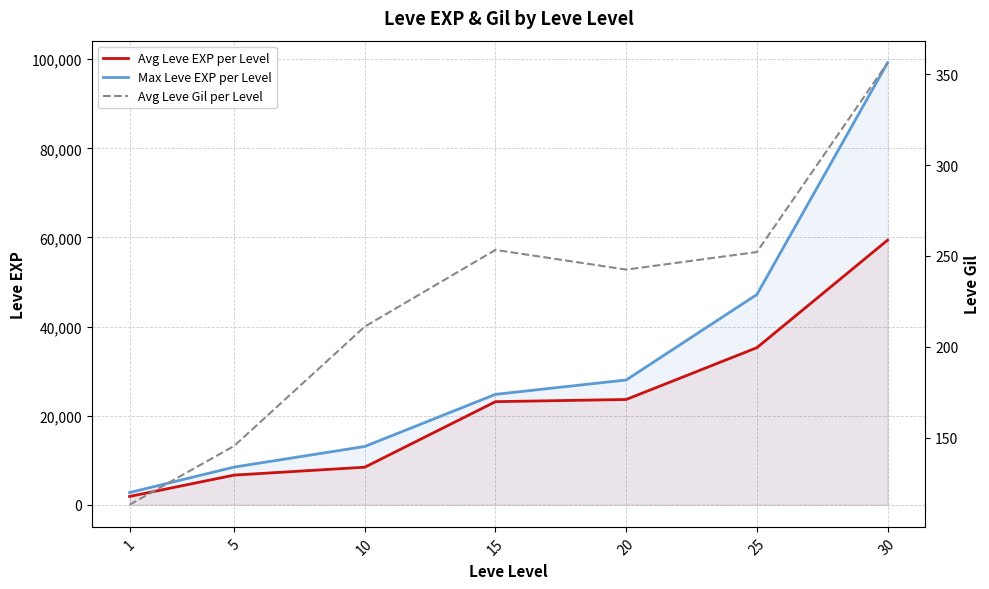

The Avg Leve EXP per Level series shows 1865.0 at 1. True or false?

True